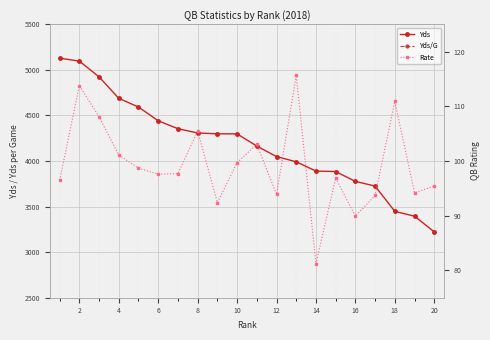

Count the number of data series in this chart.

3